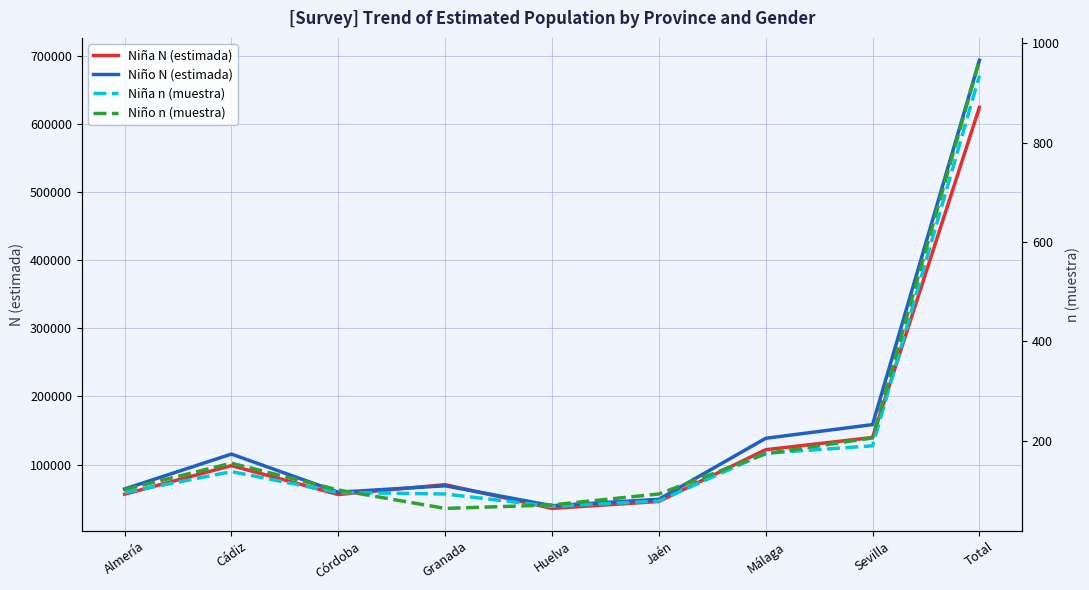

Which category has the lowest value across all series?

Granada